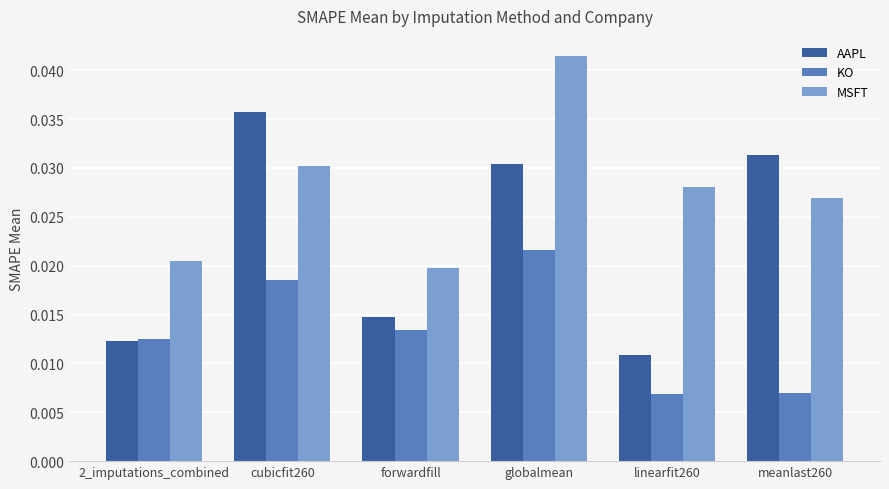

Count the AAPL values in the range 0 to 1.

6